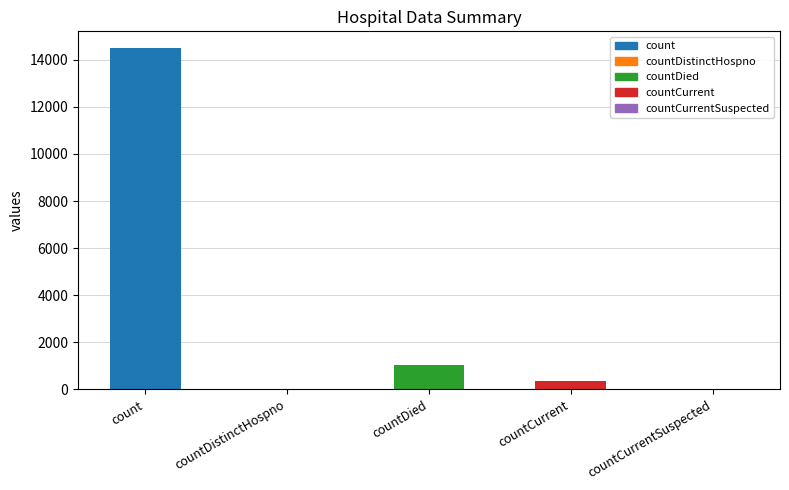

At which label is the value closest to 7244?

countDied